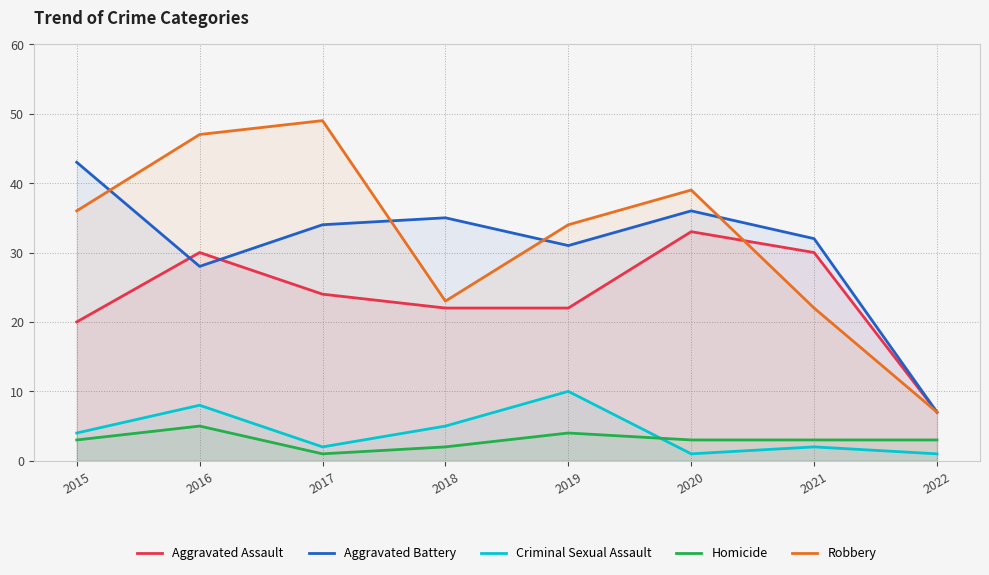

Reading right to left, extract all data points from this chart.

Aggravated Assault: 7	30	33	22	22	24	30	20
Aggravated Battery: 7	32	36	31	35	34	28	43
Criminal Sexual Assault: 1	2	1	10	5	2	8	4
Homicide: 3	3	3	4	2	1	5	3
Robbery: 7	22	39	34	23	49	47	36